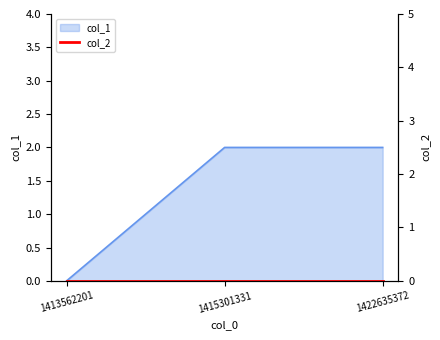

Reading left to right, extract all data points from this chart.

0	2	2